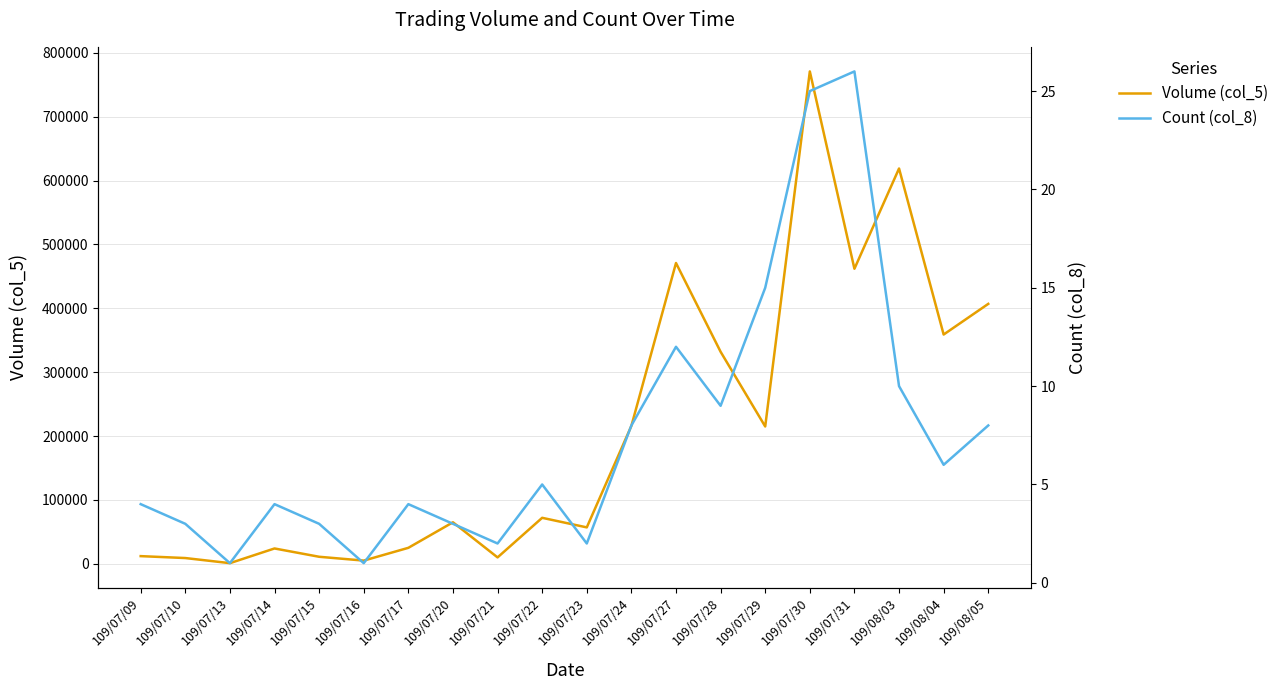

Read the Volume (col_5) value at 109/07/27.

471000